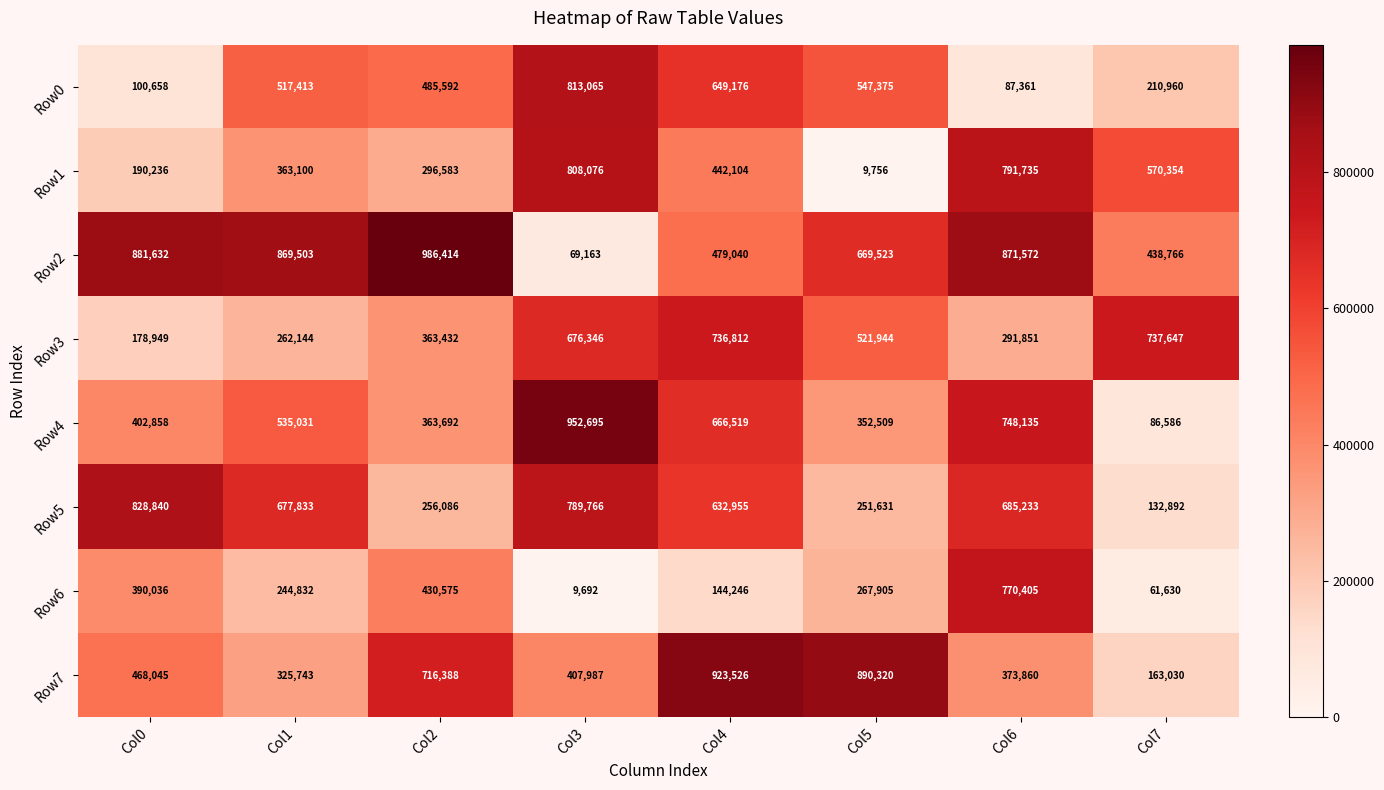

How many values in the Row1 series are below 442104?

4